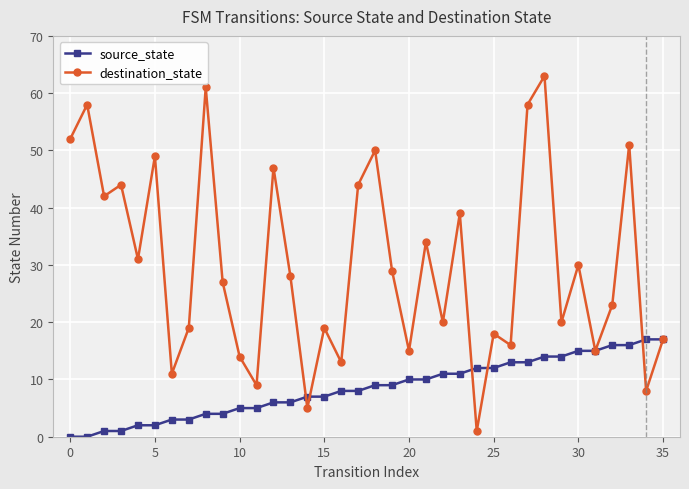

List the series in order of their peak value, highest first.

destination_state, source_state